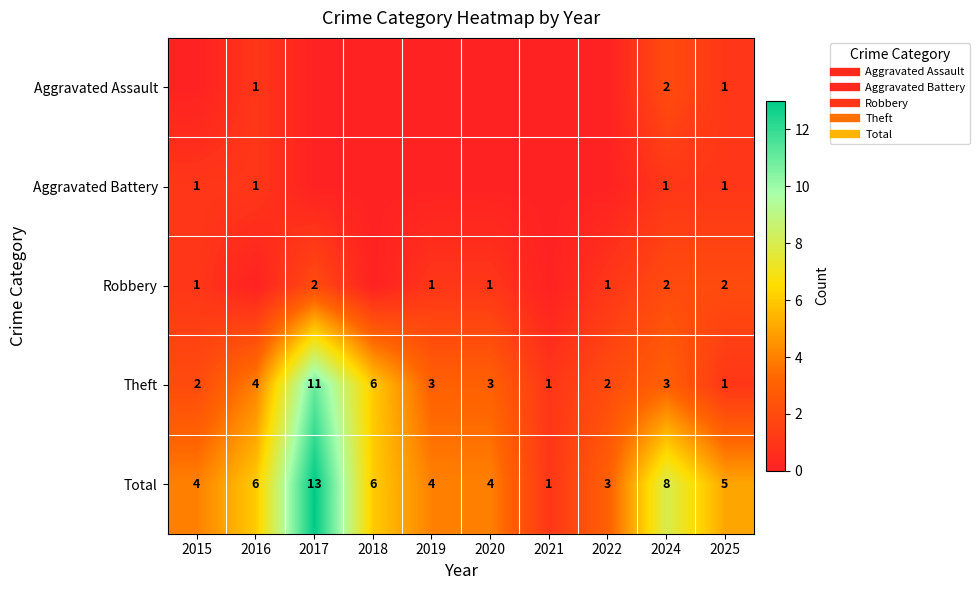

At which label does Robbery reach its peak?

2017